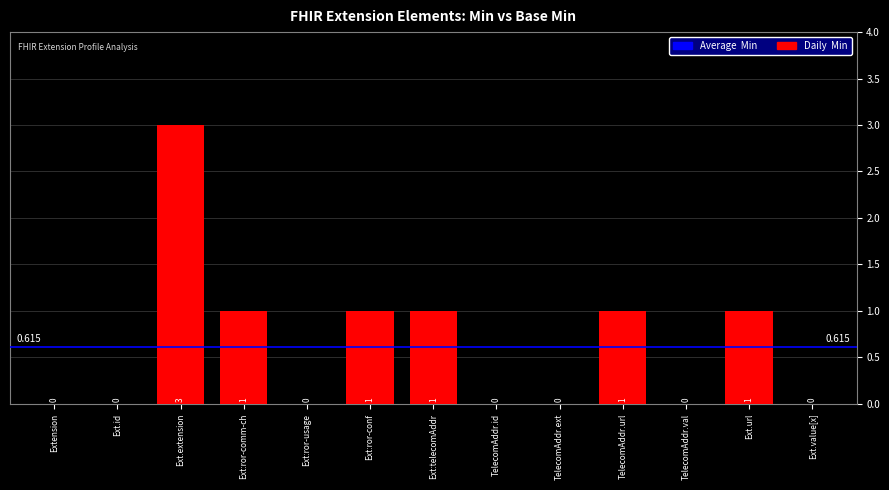

Reading left to right, extract all data points from this chart.

0	0	3	1	0	1	1	0	0	1	0	1	0